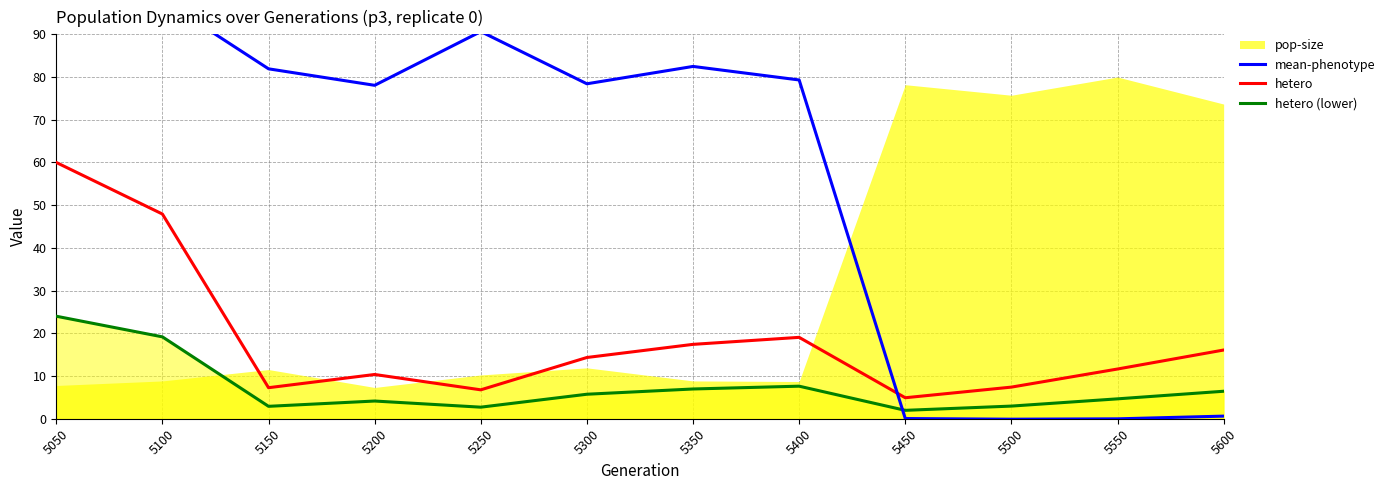

Between which two adjacent categories do mean-phenotype and hetero (lower) first intersect?

5400 and 5450